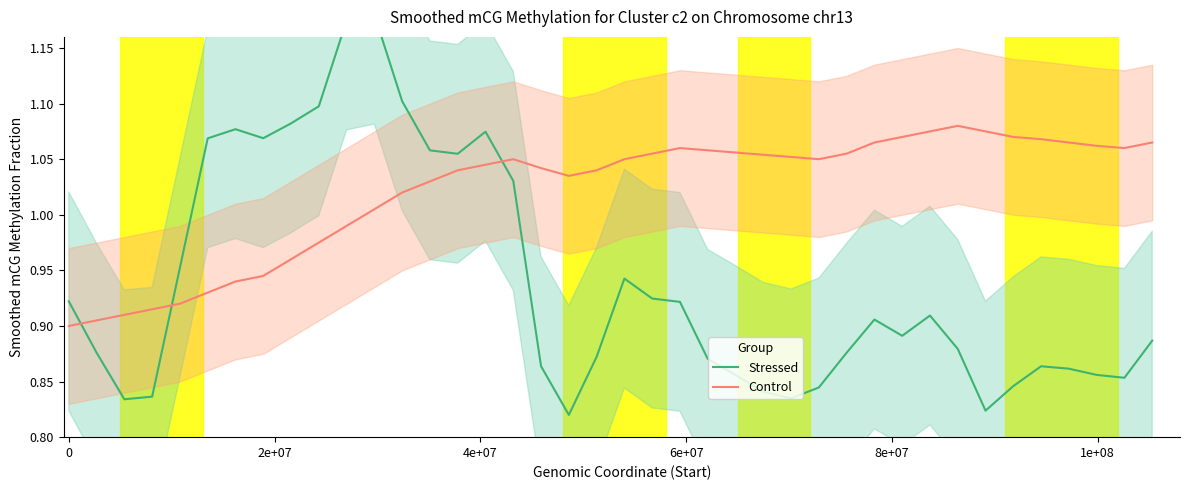

Is the value of Stressed at 21 greater than the value of Control at 9?

No